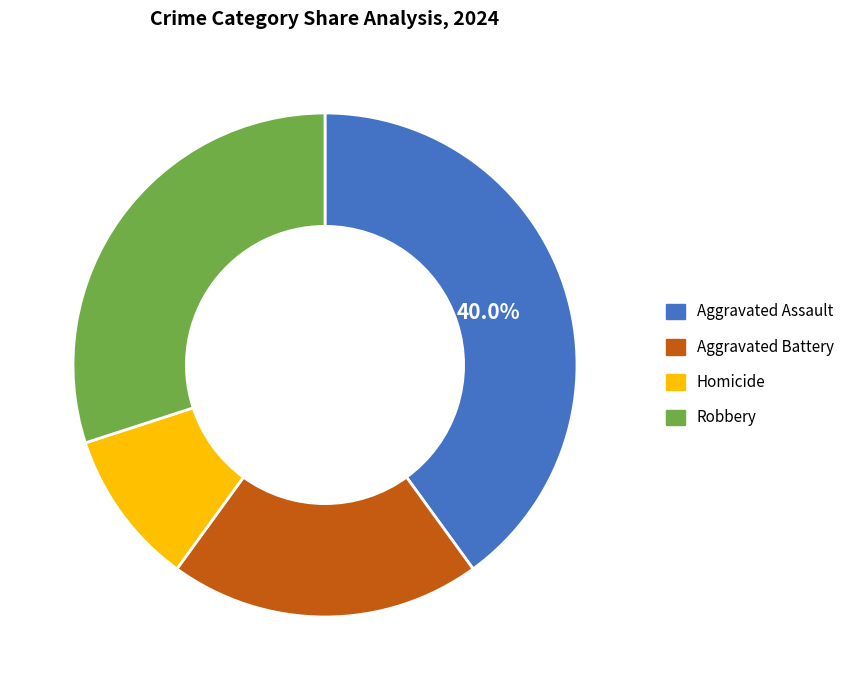

Approximately how many times larger is the value at Homicide compared to Robbery?

0.3